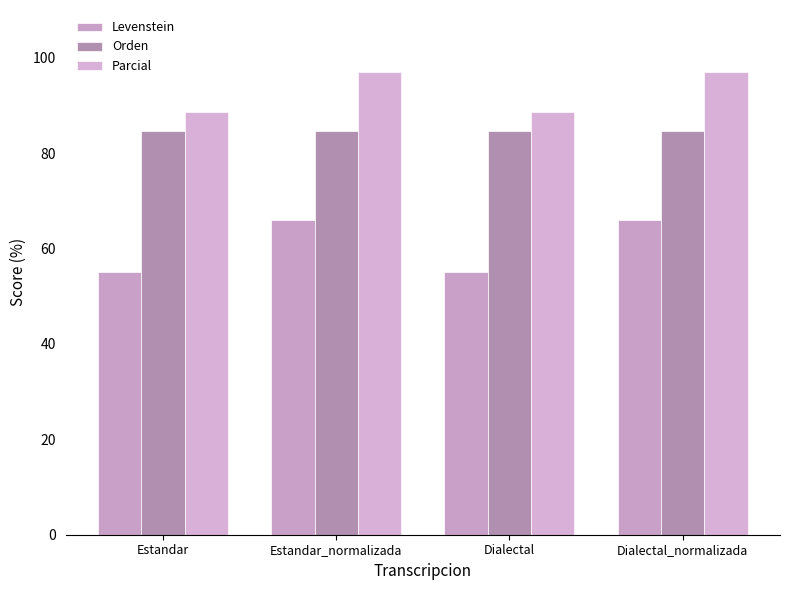

What is the difference between the maximum and minimum values in the Levenstein series?

11.0